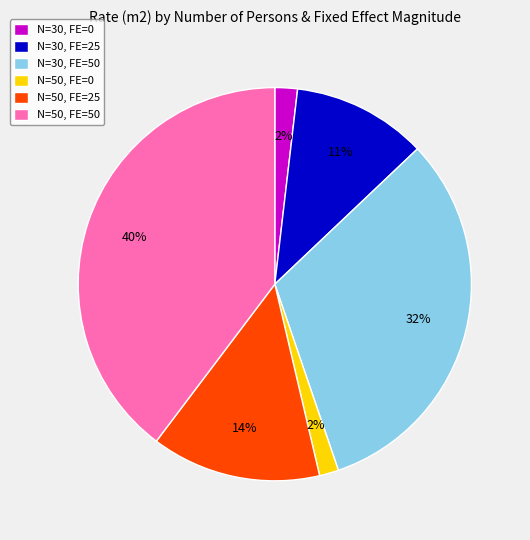

Do N=50, FE=25 and N=50, FE=50 together represent more than half of the pie?

Yes